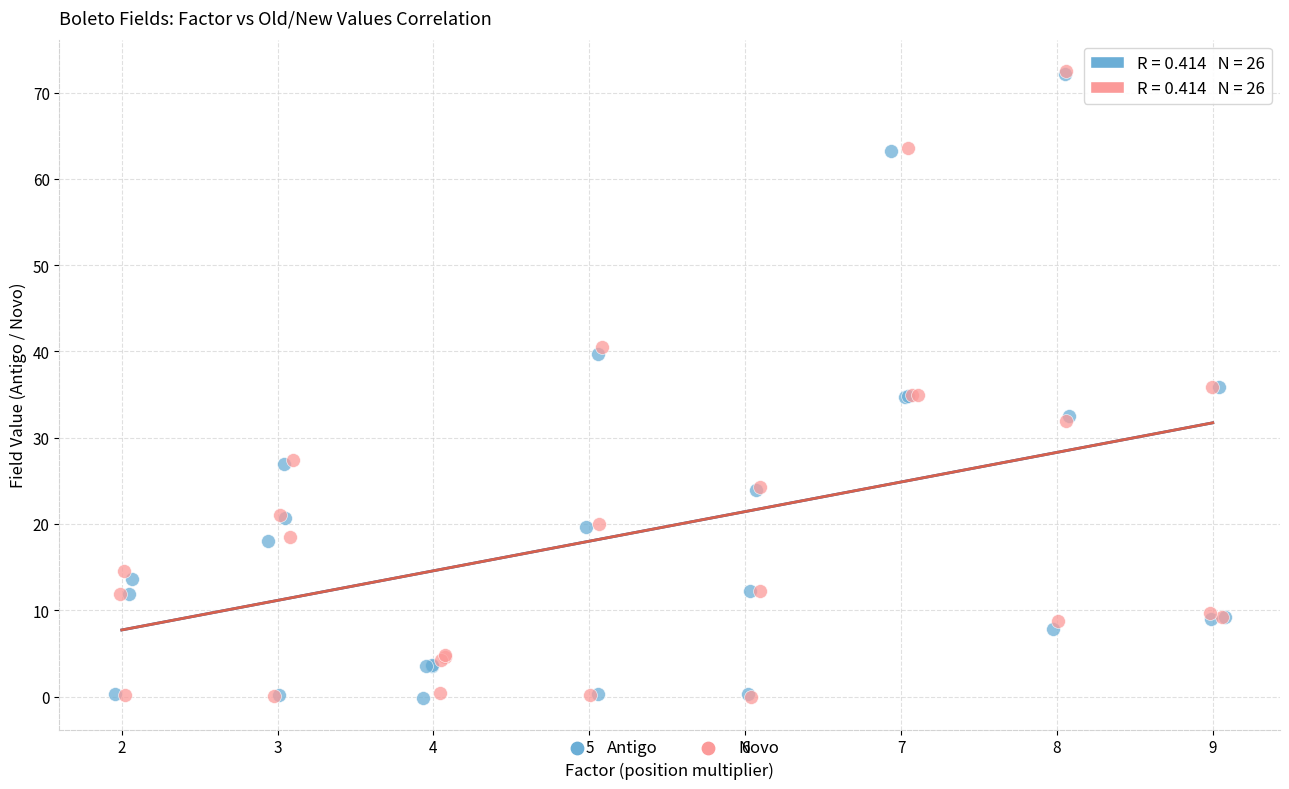

What are all the series names shown in the legend?

Antigo, Novo